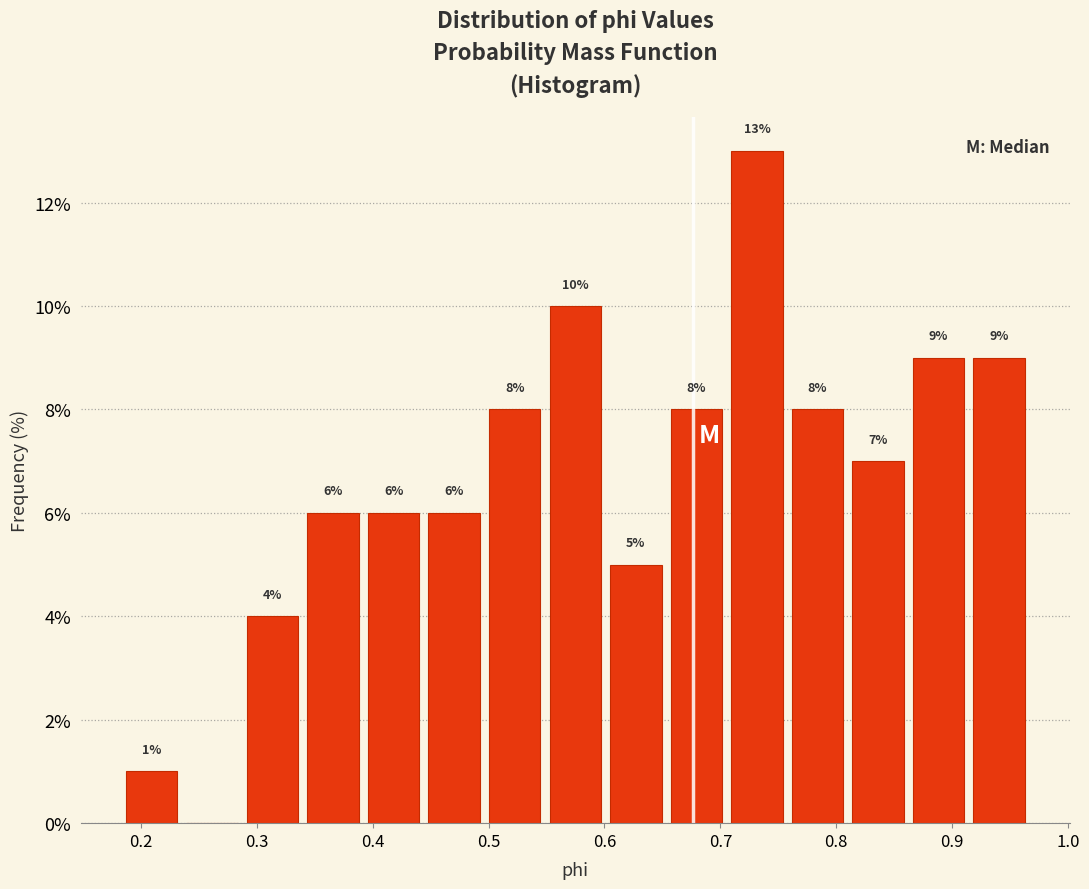

Which range on the x-axis has the tallest bar?

0.71 to 0.76